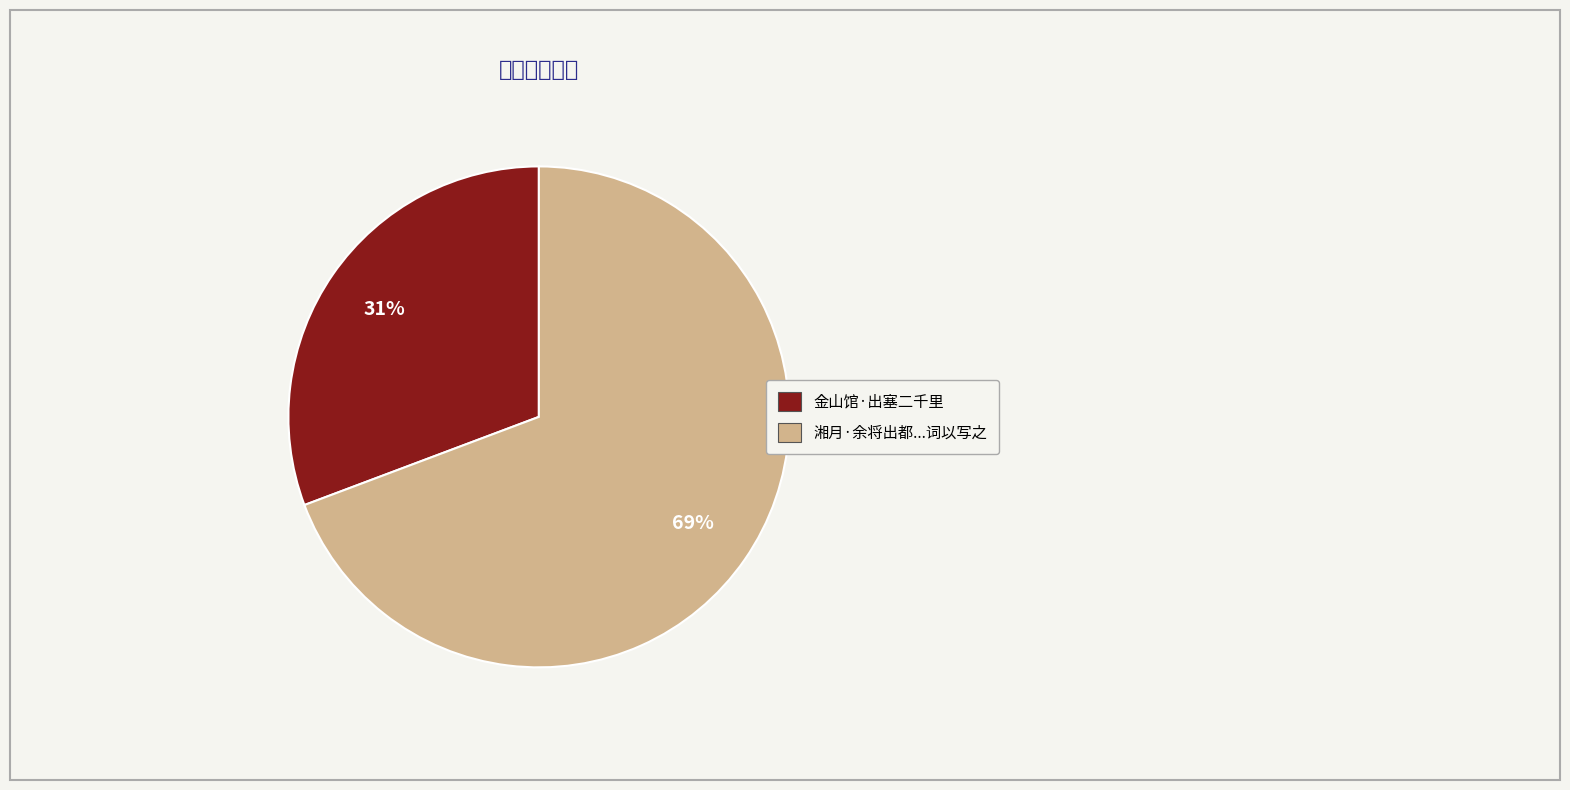

Is there any slice that represents more than half of the pie?

Yes